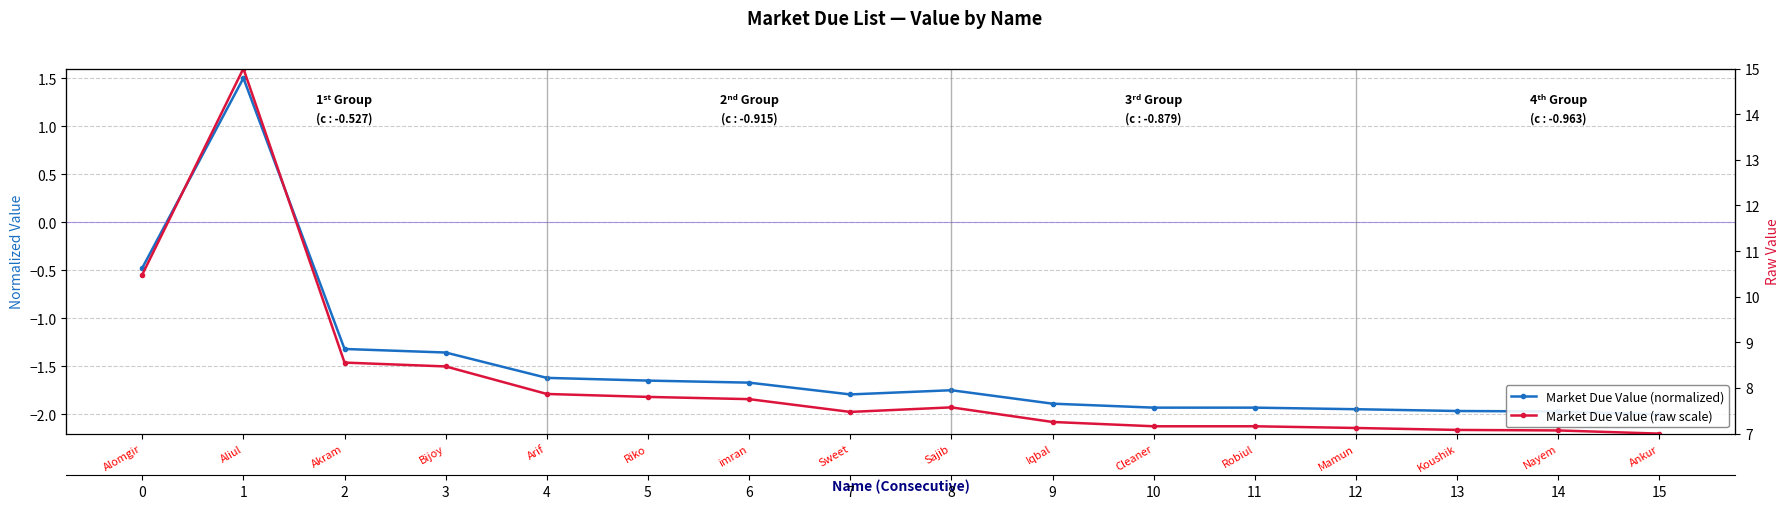

What is the spread (max minus min) of values at Bijoy?

9.8